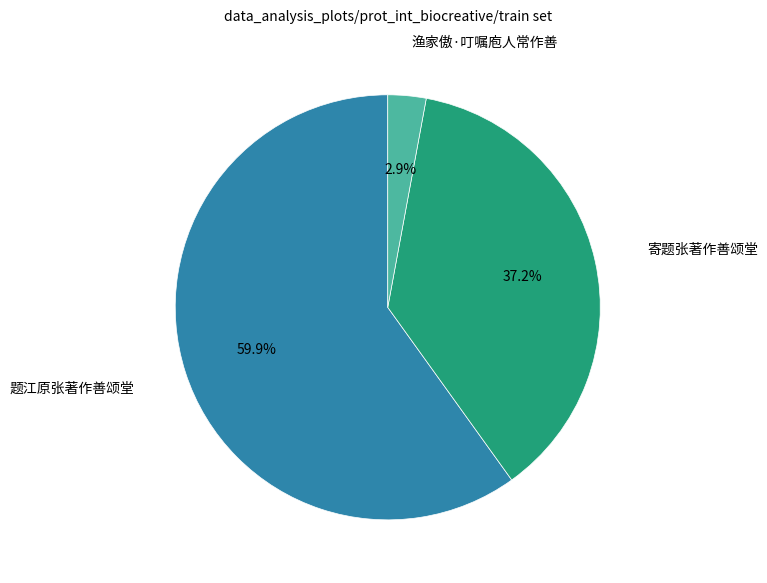

What is the smallest slice in the pie chart?

渔家傲·叮嘱庖人常作善